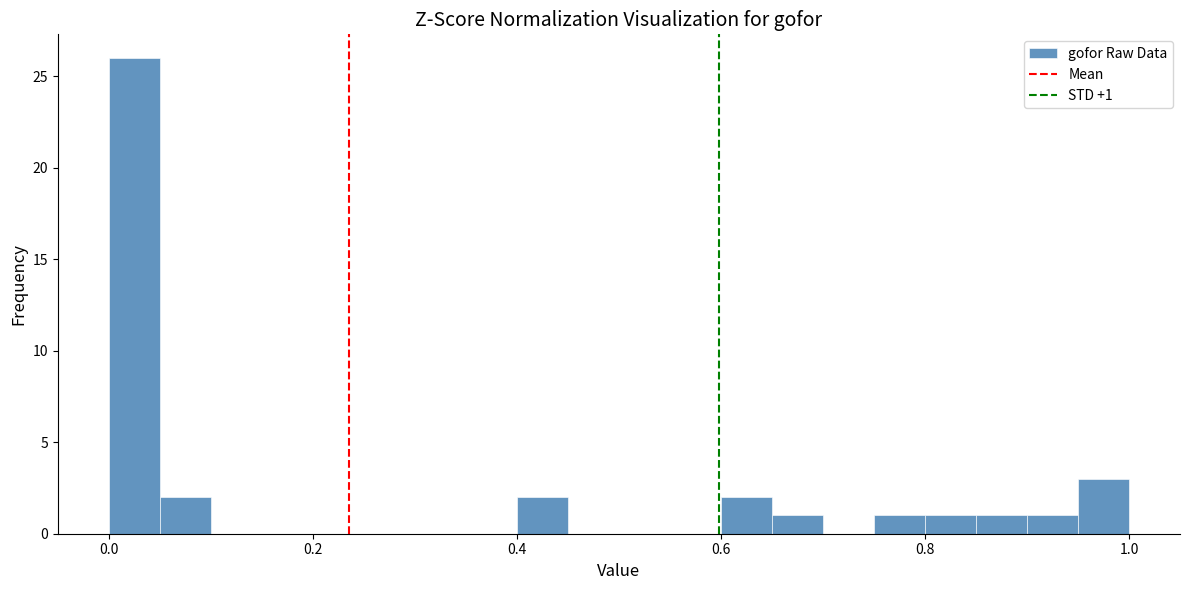

Around what value on the x-axis is the tallest bar? Give the approximate position of its centre, as read against the axis.

0.02